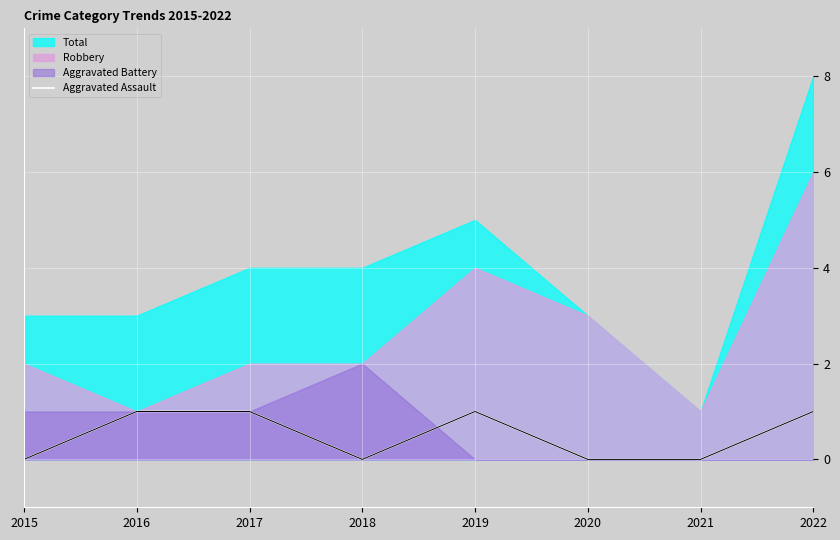

Is it true that Aggravated Assault equals 1 at 2017?

True